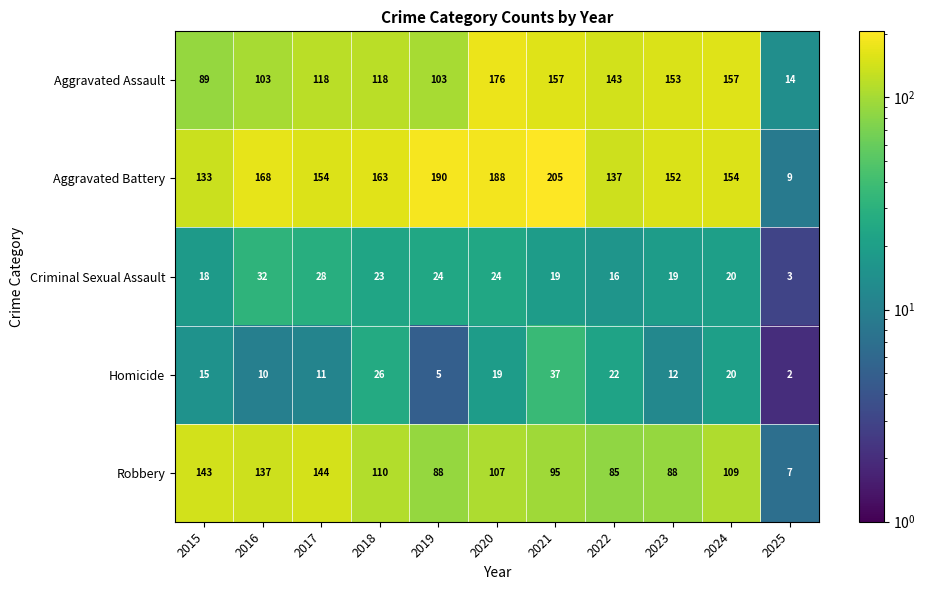

The value of Homicide at 2019 is 5. True or false?

True